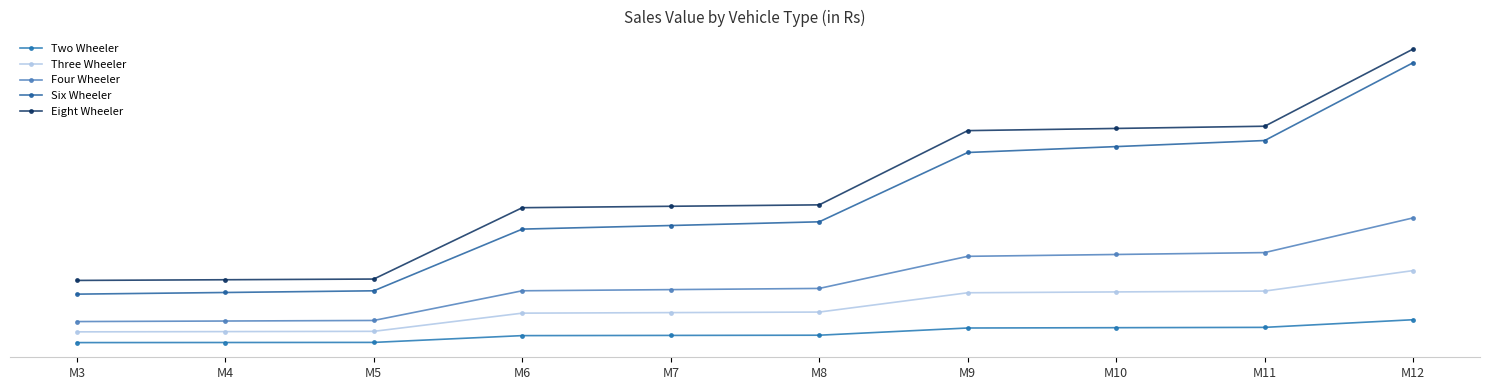

What is the highest value of the Eight Wheeler series?

196863349.1